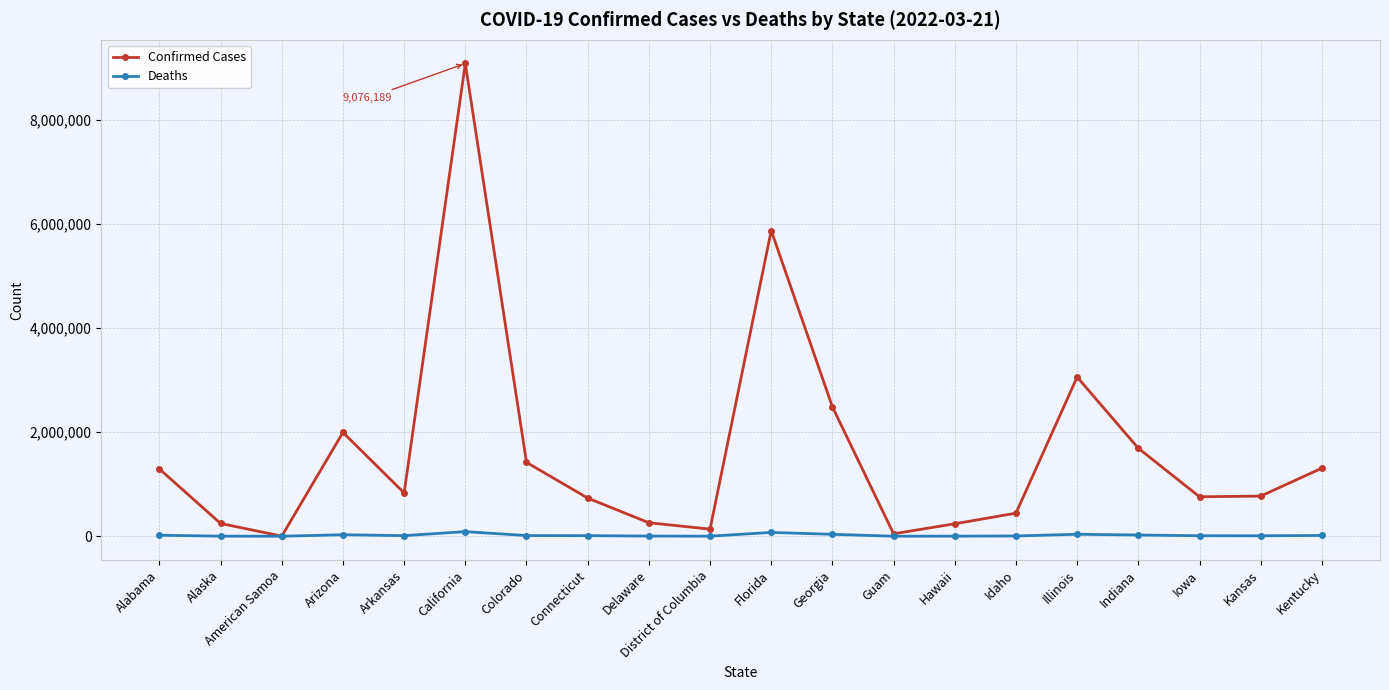

How many distinct data groups are displayed?

2